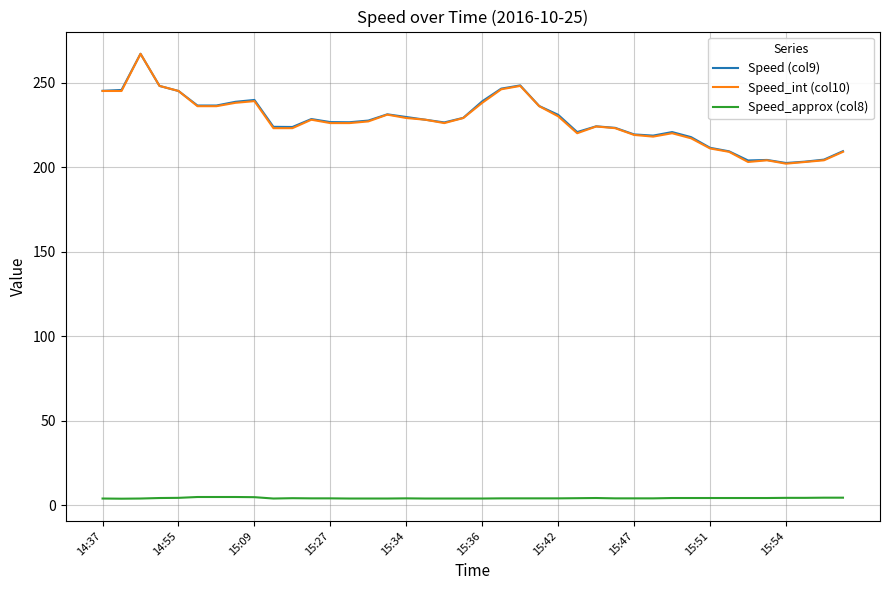

True or false: Speed_approx (col8) and Speed_int (col10) cross at least once.

False